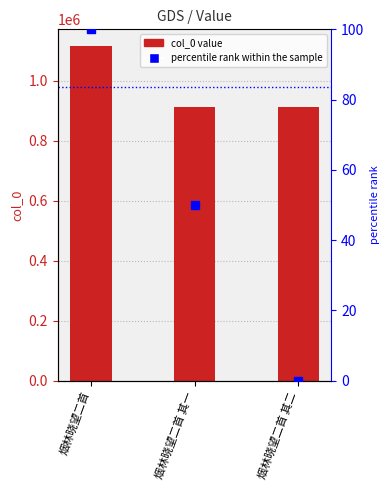

At which category is the sum across all series the highest?

烟林晓望二首